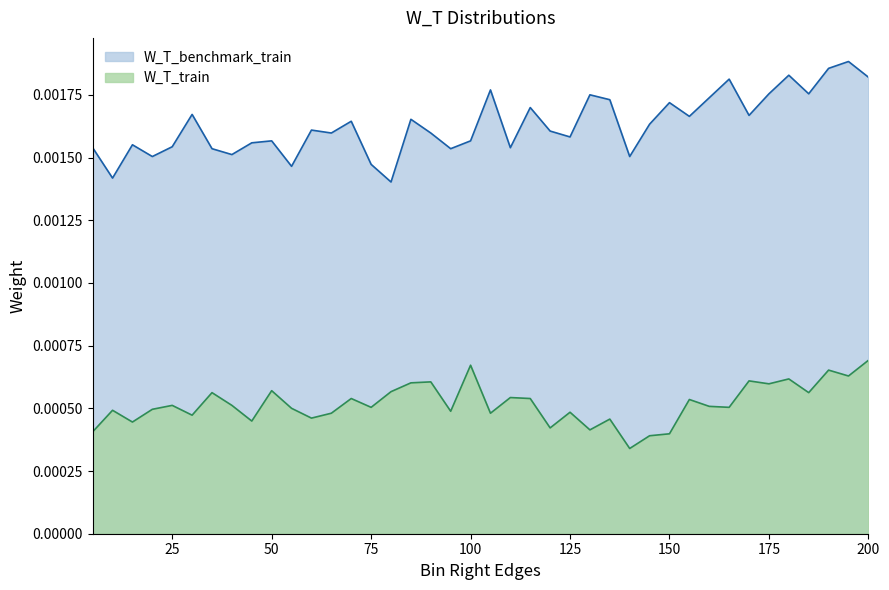

List the labels in order of W_T_train value, smallest first.

140, 145, 150, 5, 130, 120, 15, 45, 135, 60, 30, 65, 105, 125, 95, 10, 20, 55, 75, 165, 160, 25, 40, 155, 70, 115, 110, 35, 185, 80, 50, 175, 85, 90, 170, 180, 195, 190, 100, 200